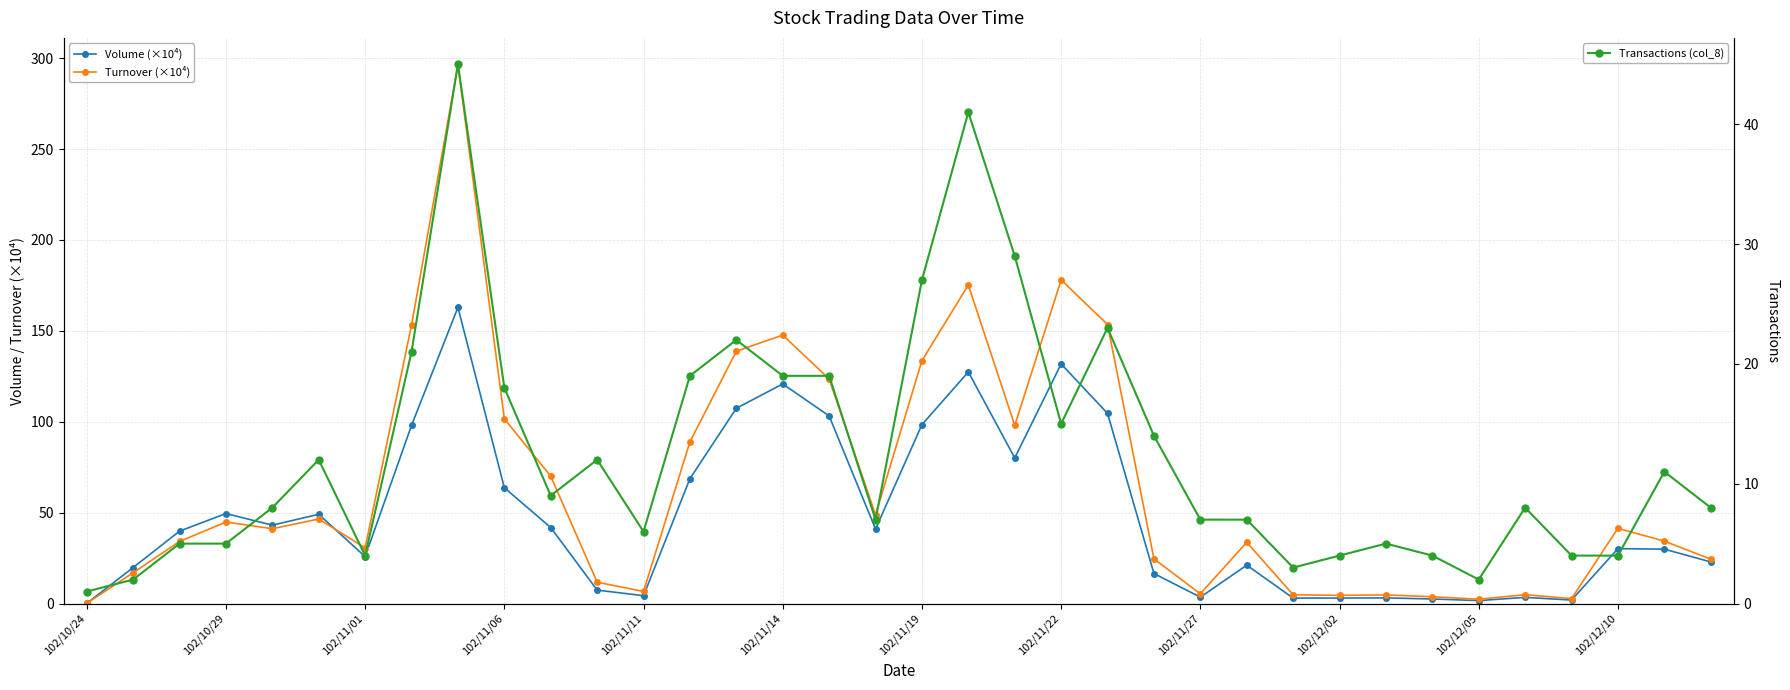

What position from the left is 32?

33